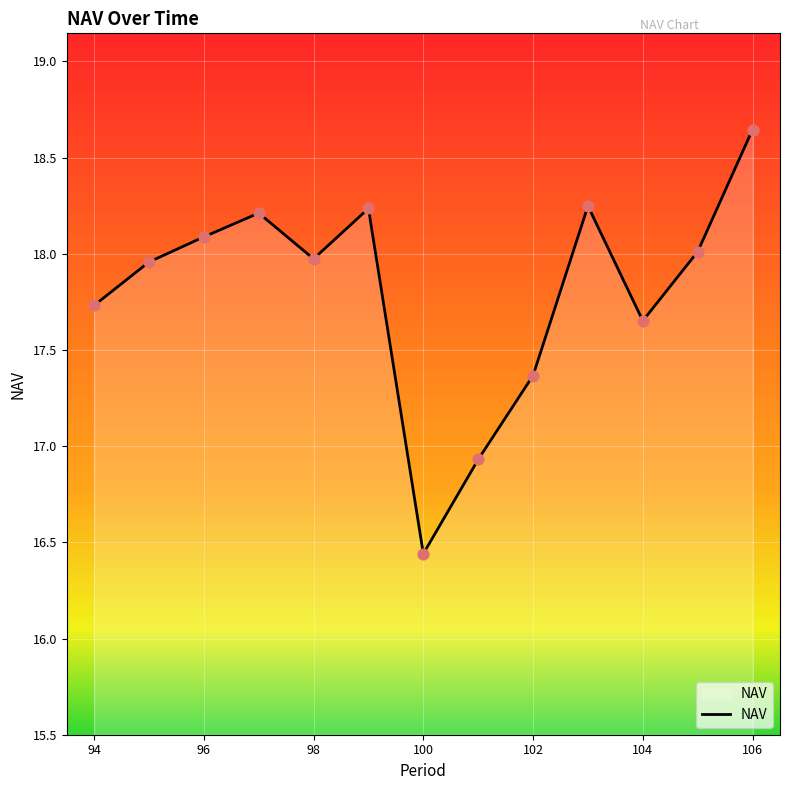

Is this an area chart (filled region under the line)?

Yes